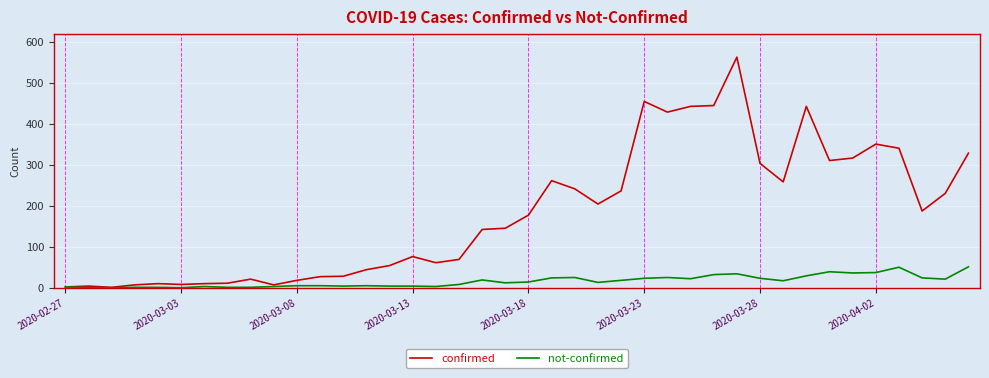

What is the greatest value displayed?

562